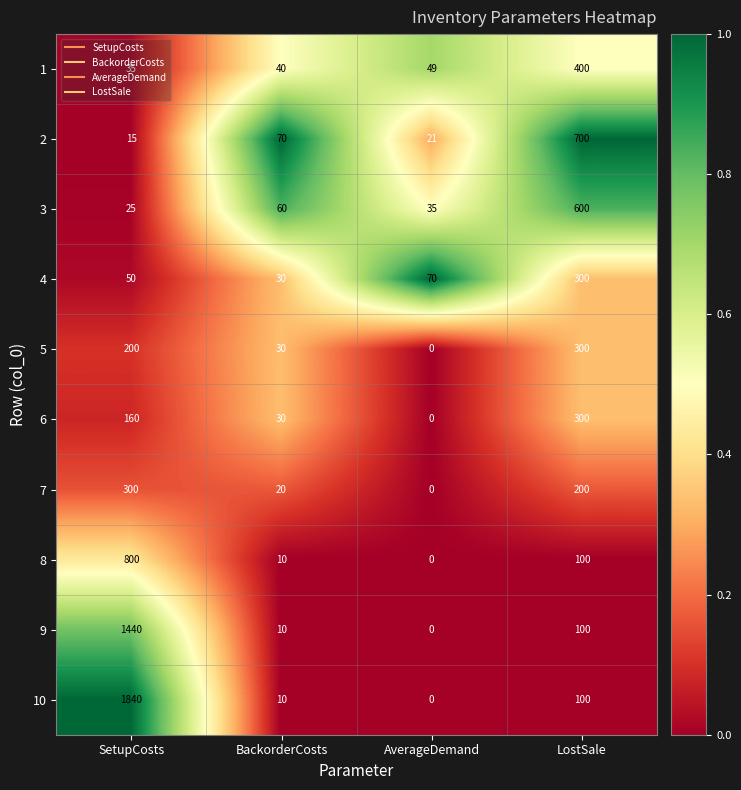

Which label corresponds to the largest value in the chart?

SetupCosts